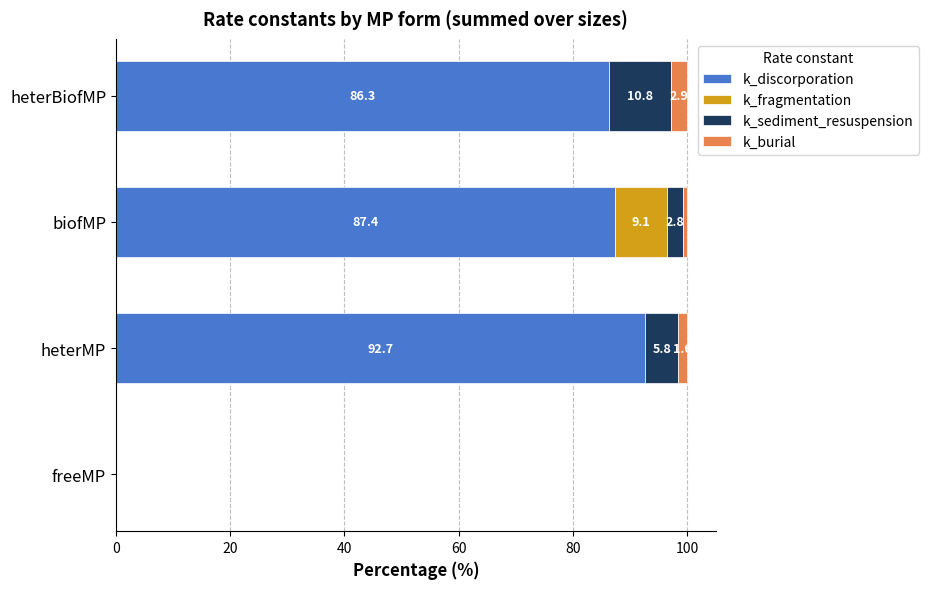

What is the total value across all series at biofMP?

100.0